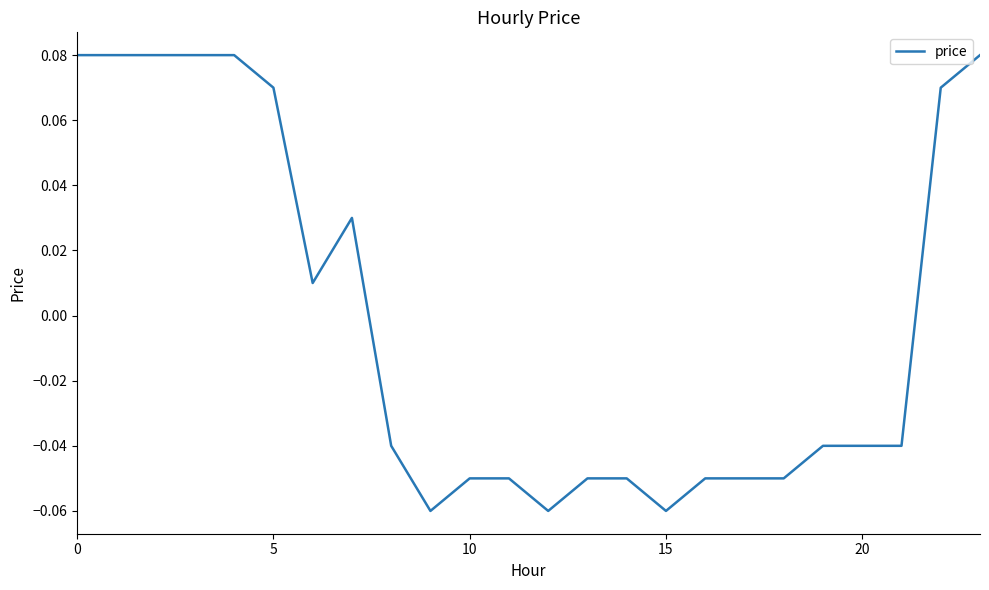

How many lines are shown in the chart?

1